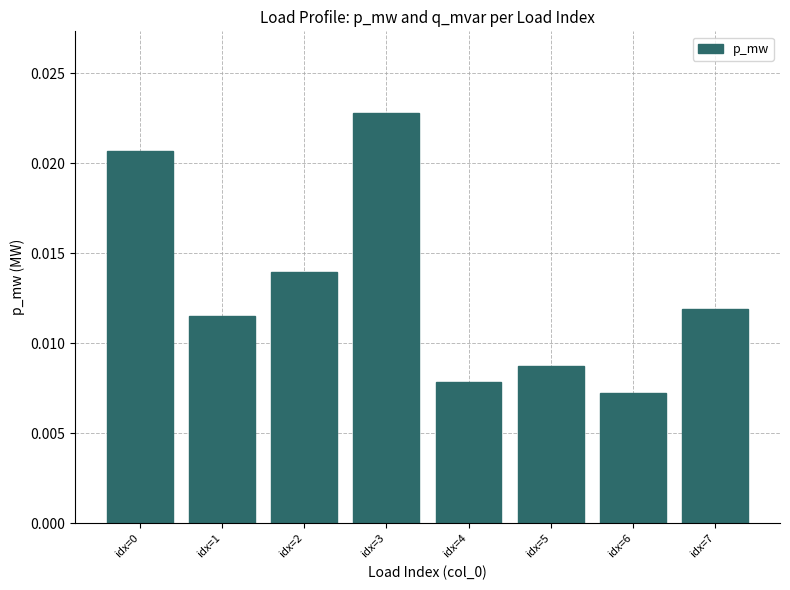

At which label is the value closest to 0?

idx=6